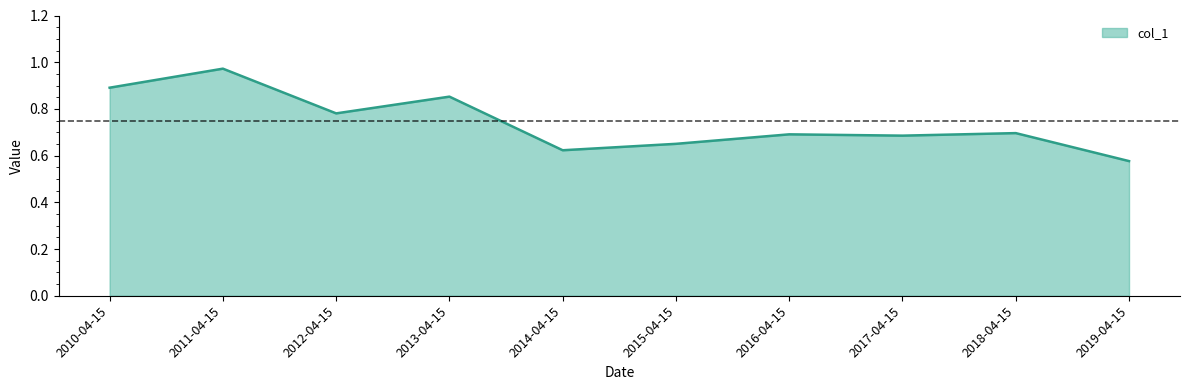

Where is the data nearest to the value 0?

2019-04-15